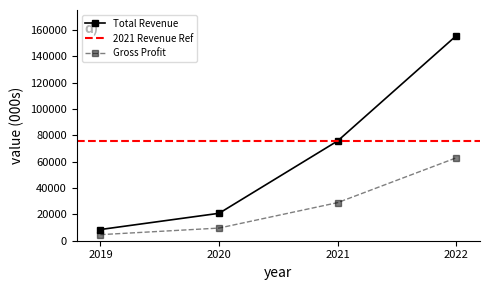

The Gross Profit series shows 28900 at 2021. True or false?

True